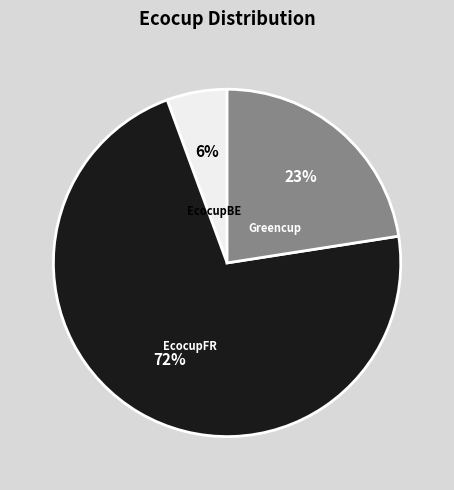

Is there a majority slice in this chart?

Yes